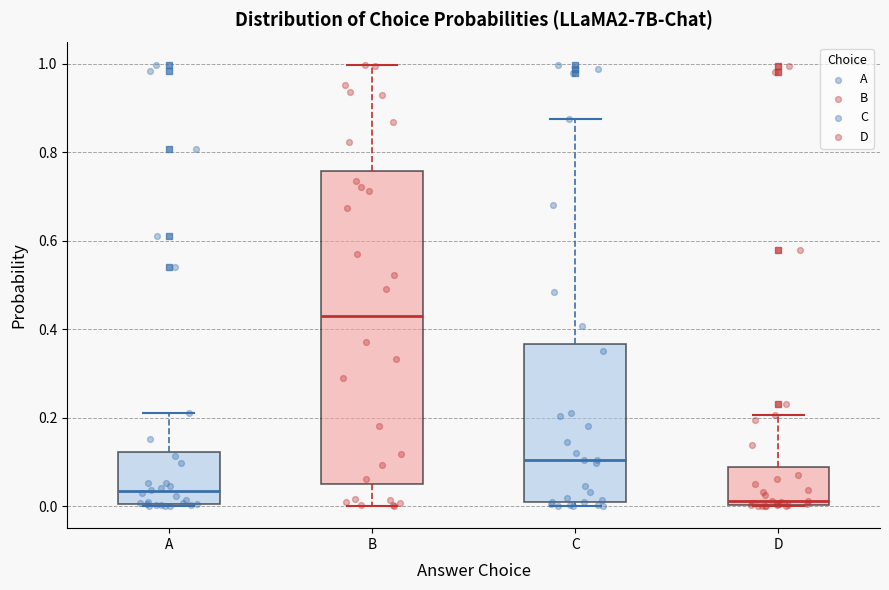

Where does the upper whisker of the box for A end on the y-axis? The values are not printed on the chart, so give them approximately, as read against the axis.

0.20